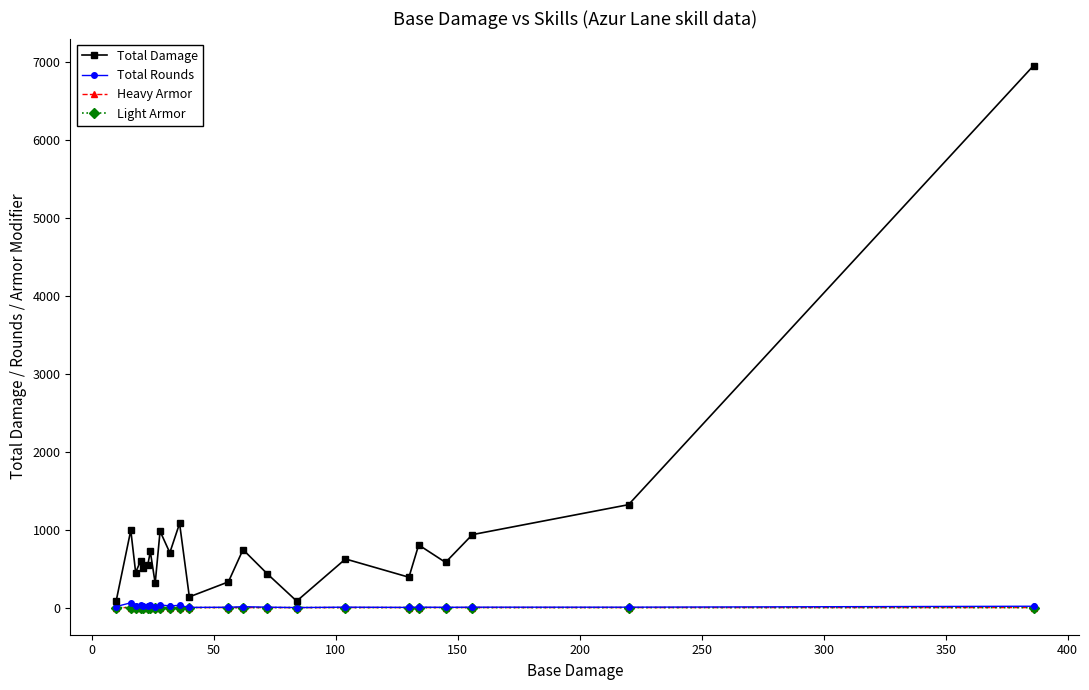

True or false: Total Rounds has more than 1 points higher than both neighbors.

True